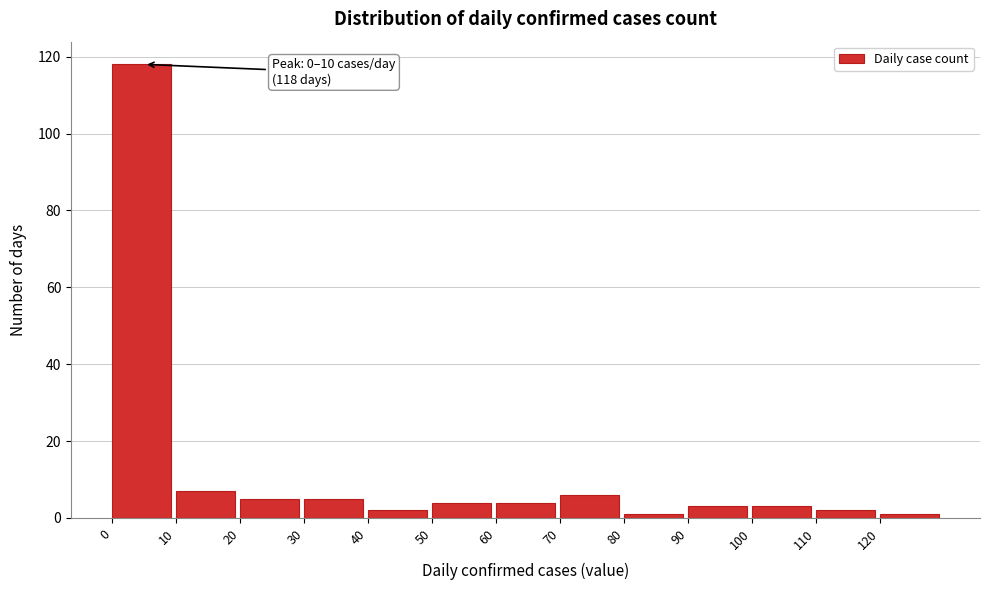

Reading left to right, what are all the values shown in this chart?

0=118	10=7	20=5	30=5	40=2	50=4	60=4	70=6	80=1	90=3	100=3	110=2	120=1